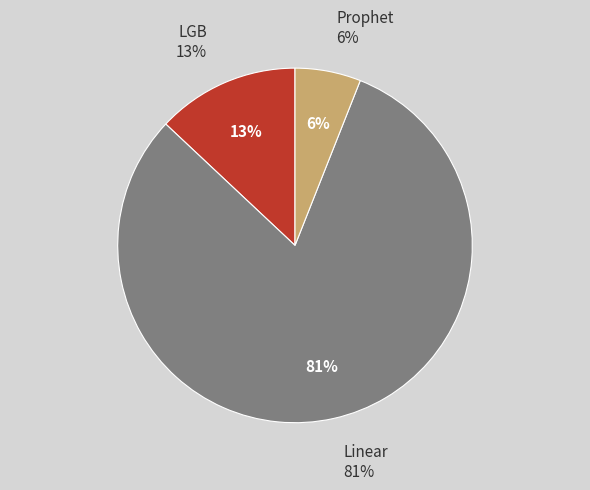

How many slices are in this pie chart?

3